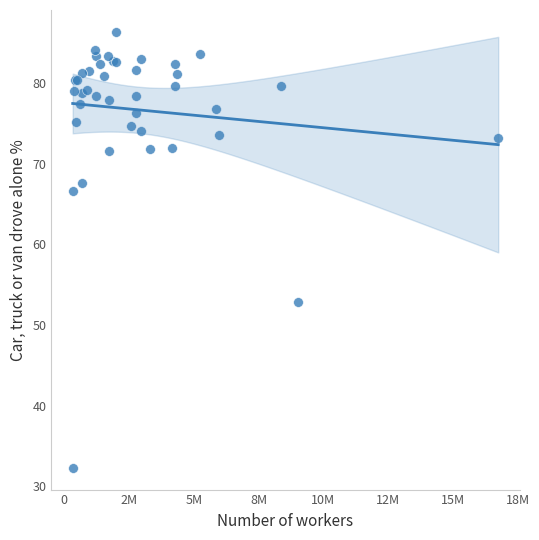

What Y value in the scatter plot is closest to 59?

52.8